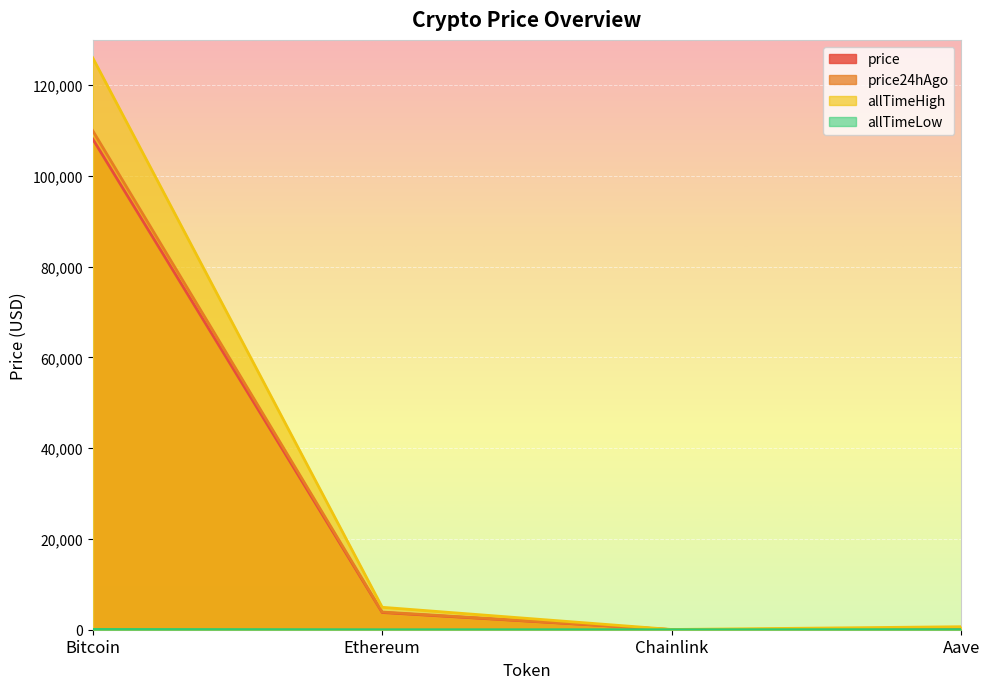

The price24hAgo series shows 227.5 at Aave. True or false?

True